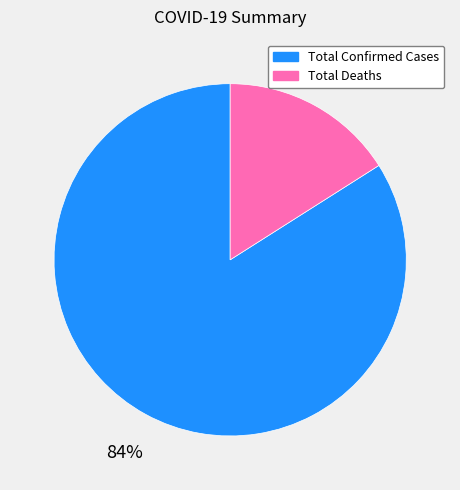

Is the sum of Total Confirmed Cases and Total Deaths greater than half?

Yes